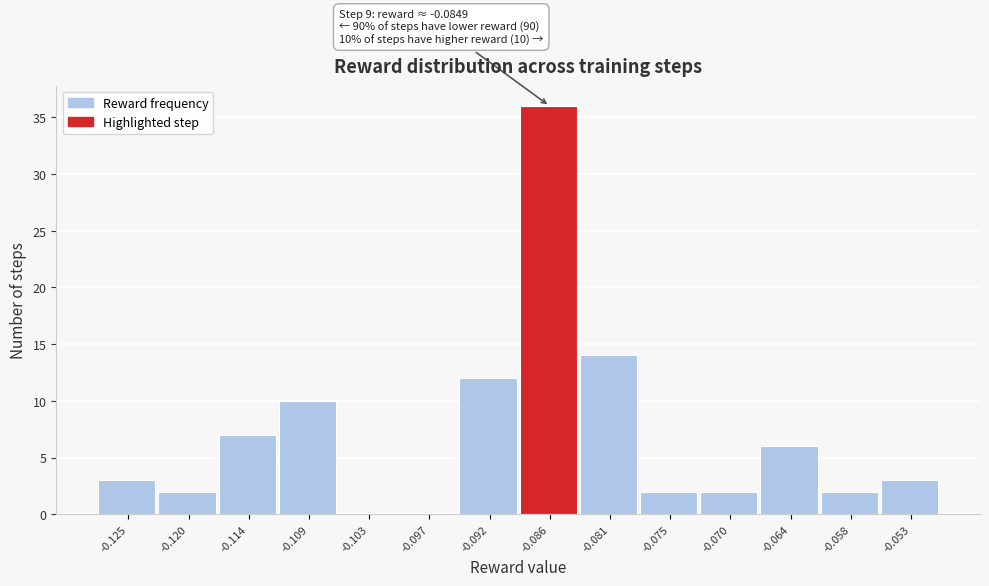

Over which range of the x-axis is the bar tallest?

-0.089 to -0.083